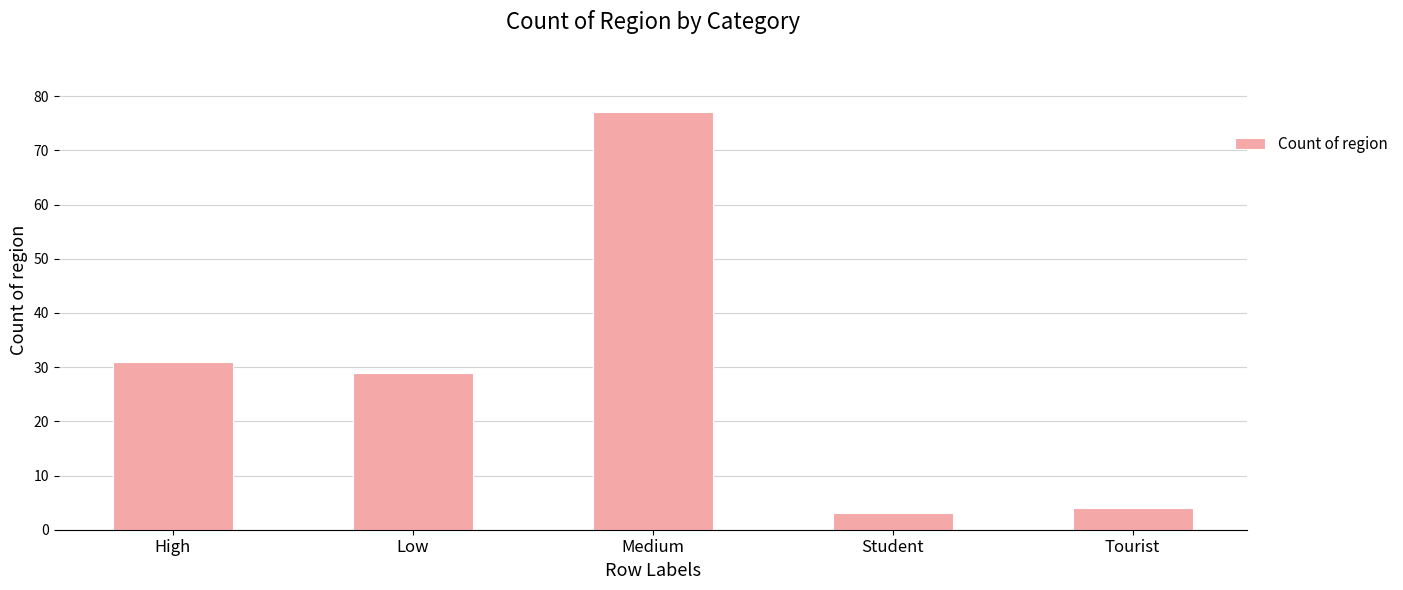

What is the label of the 1st bar from the right?

Tourist